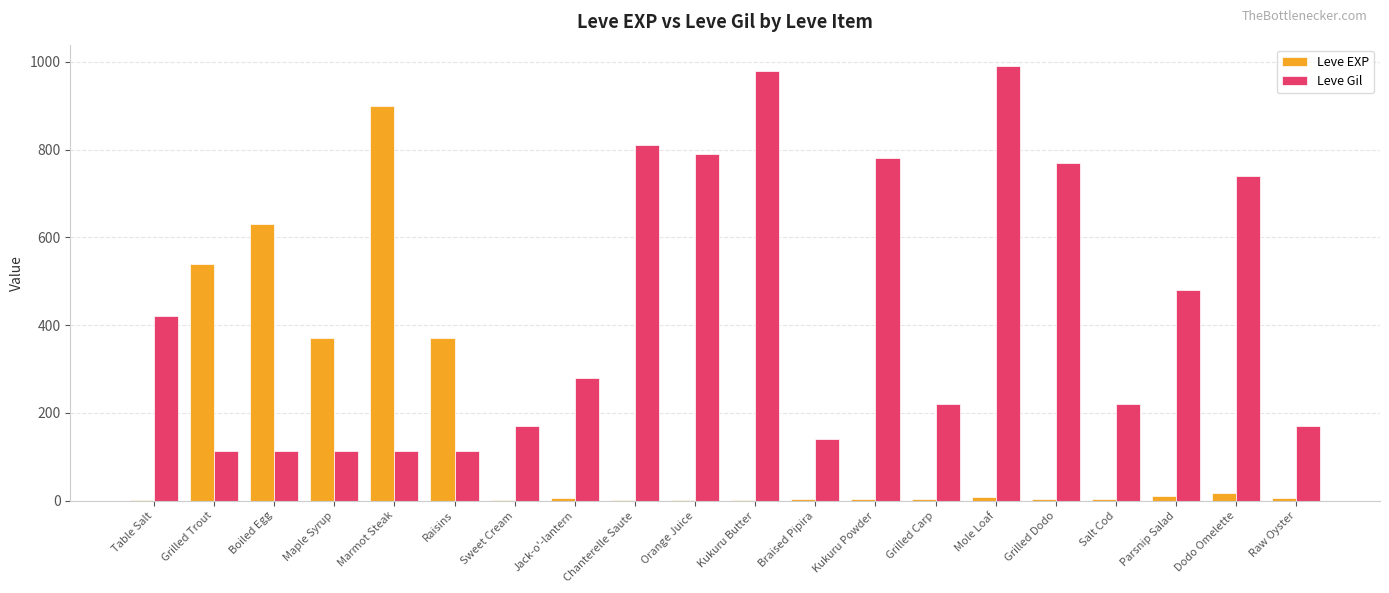

True or false: Leve Gil has a value of 118 at Grilled Carp.

False